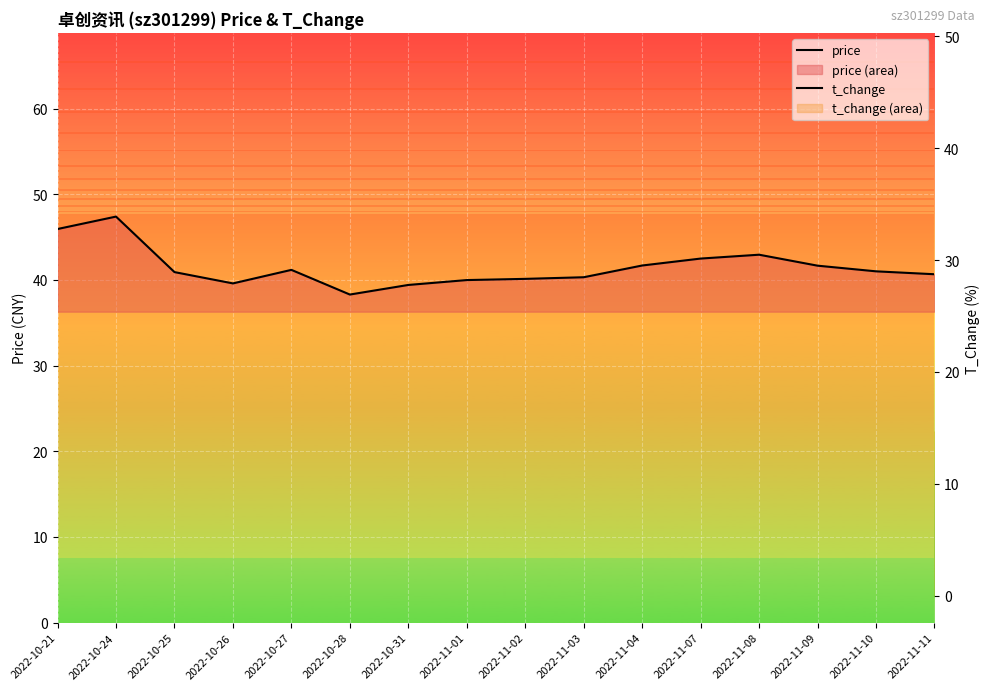

Reading left to right, transcribe all the data shown in this chart.

price: 46.0	47.4	40.9	39.6	41.2	38.3	39.4	40.0	40.1	40.3	41.7	42.5	43.0	41.7	41.0	40.7
t_change: 47.9	41.8	47.1	36.1	39.8	29.4	22.4	21.6	21.4	19.5	25.2	23.3	18.2	15.6	12.0	14.7